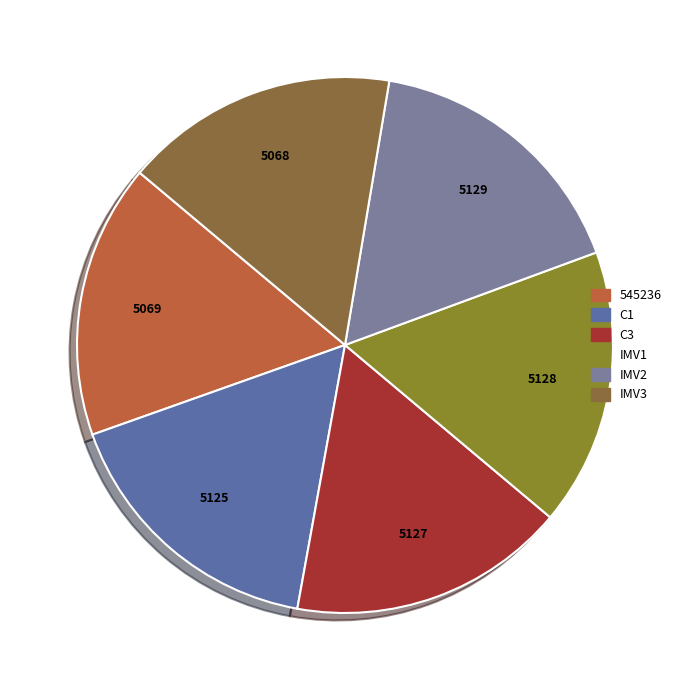

Does C1 represent more than half of the total?

No